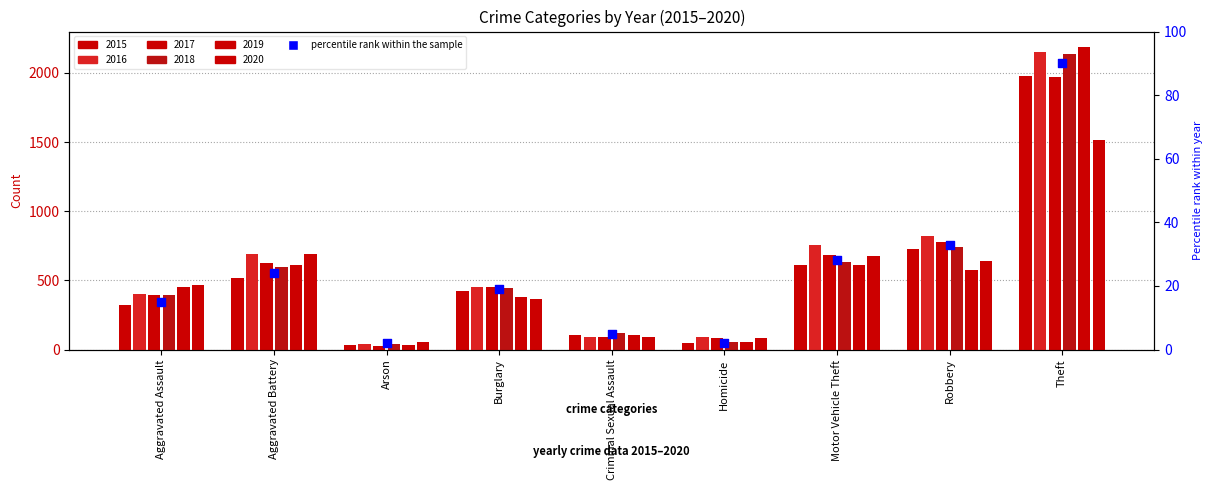

Between Aggravated Battery and Criminal Sexual Assault, which is larger?

Aggravated Battery